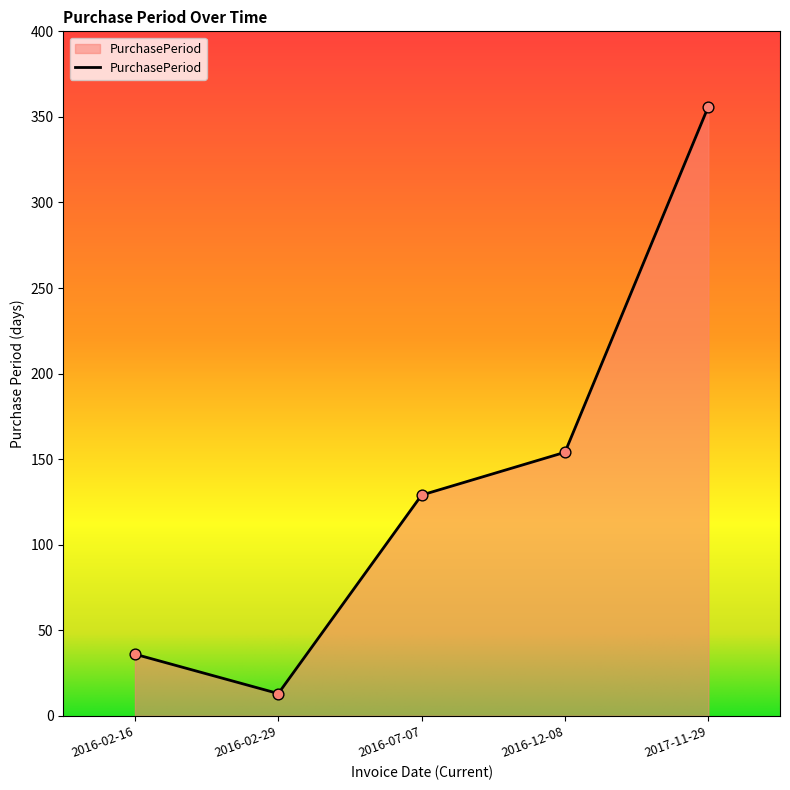

What is the change in value from 2016-12-08 to 2017-11-29?

+202